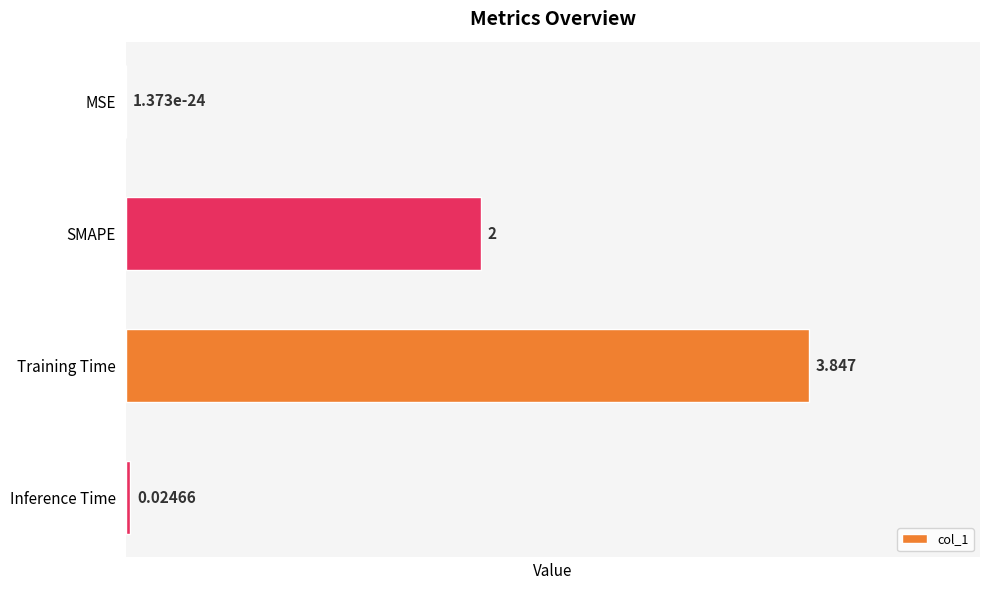

Which category has the highest value across all series?

Training Time